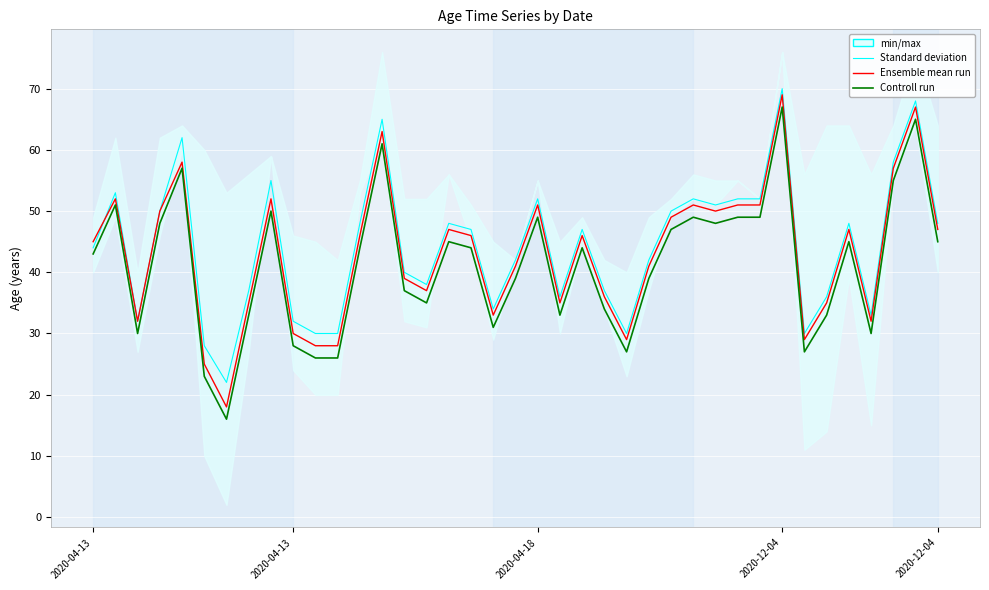

At which label does Controll run first exceed 44?

2020-04-13